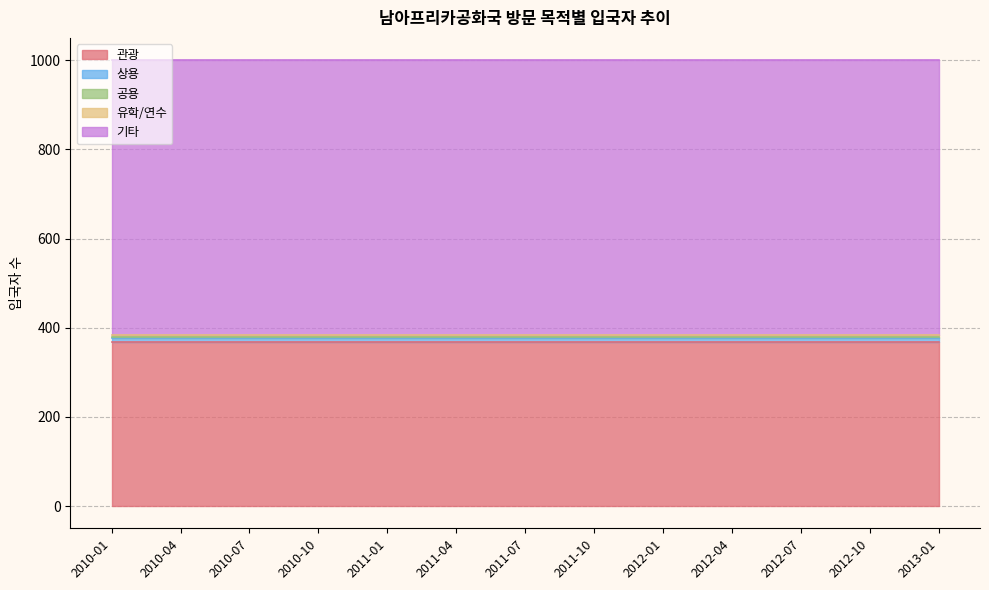

What is the label of the 3rd point from the left?

2010-07